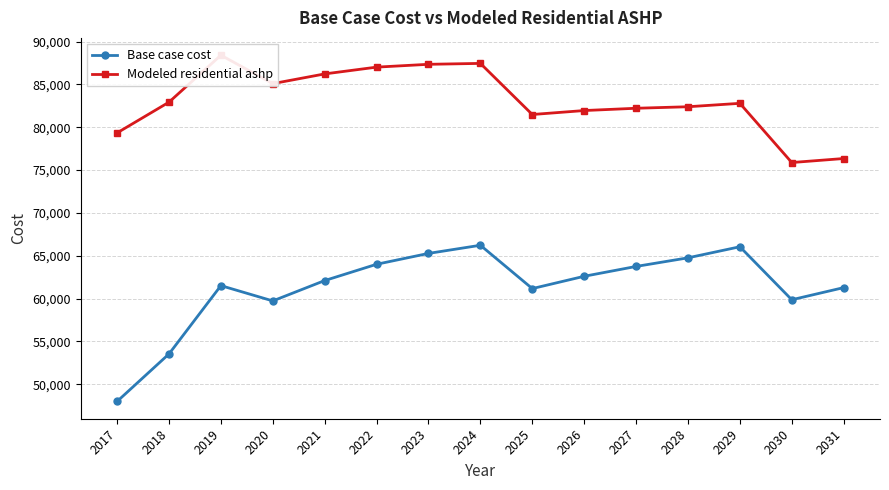

What is the value of the Modeled residential ashp point at the 15th from the left?

76348.2